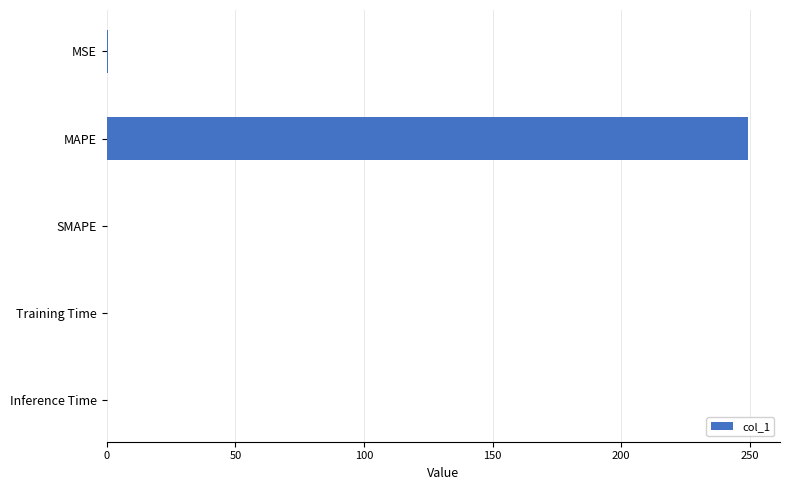

Is it true that the value at MAPE is 398.1?

False